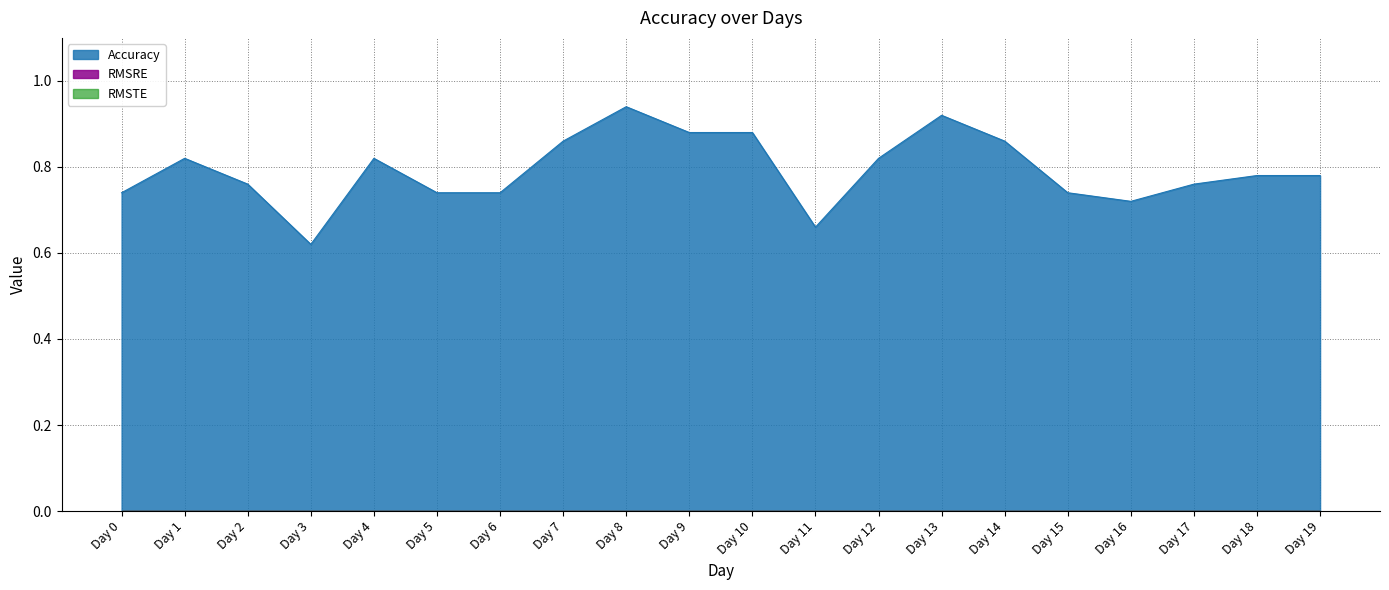

The value of Accuracy at Day 1 is 1.3. True or false?

False